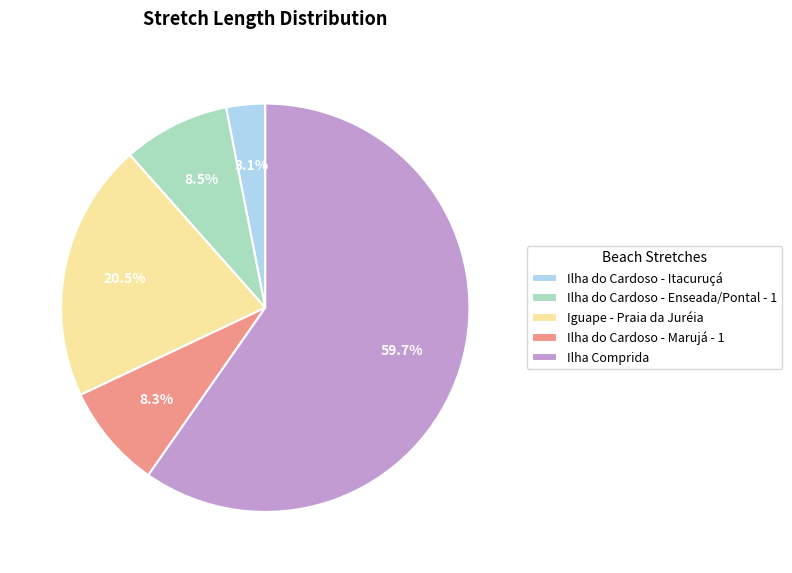

Which slice is the largest?

Ilha Comprida